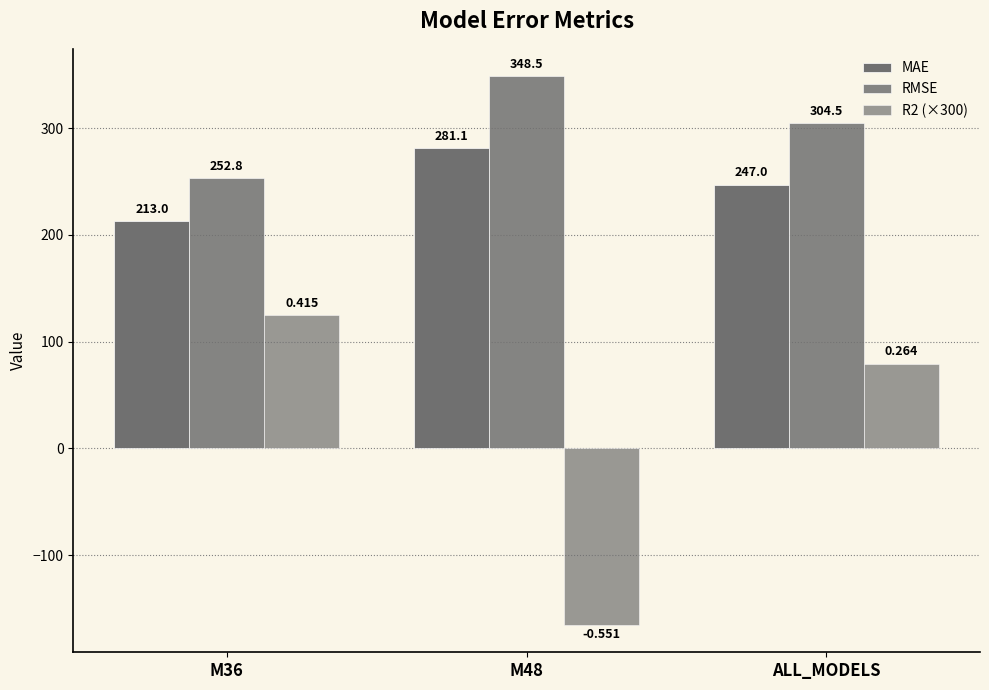

Does the chart contain any negative values?

Yes